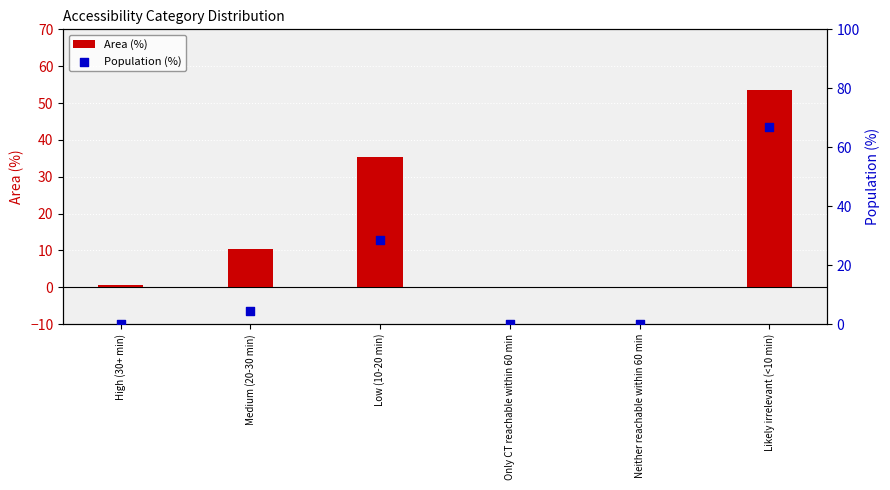

Is the value of Area (%) at Likely irrelevant (<10 min) greater than the value of Population (%) at Neither reachable within 60 min?

Yes